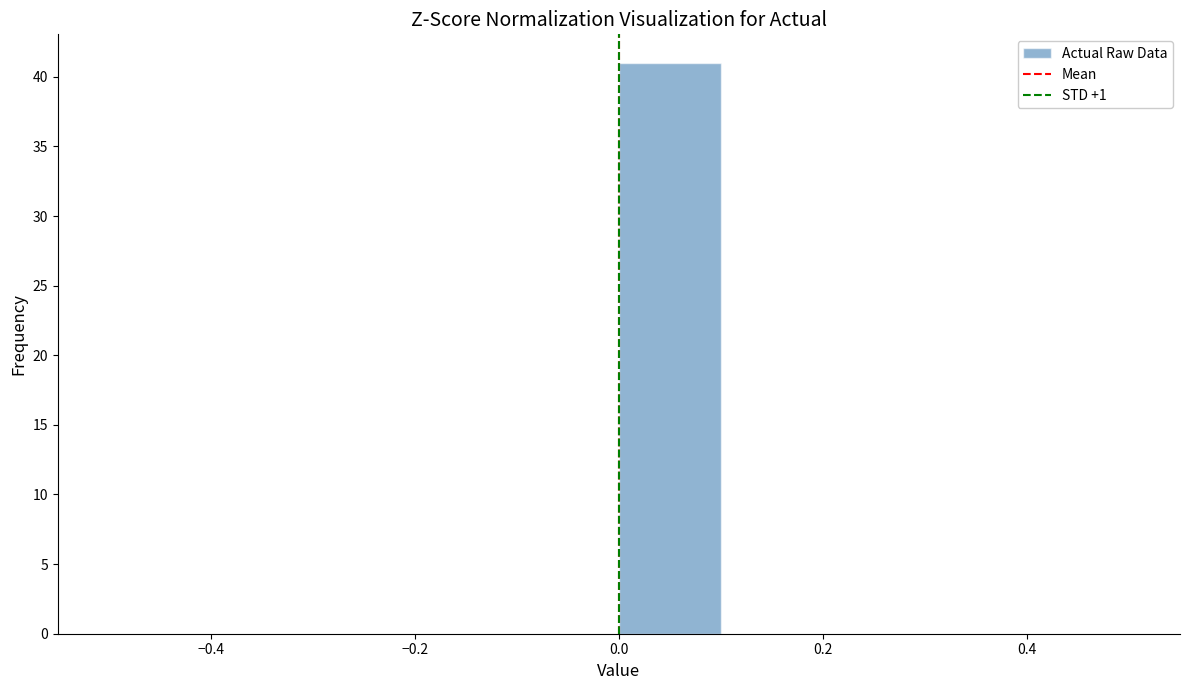

What is the height of the bar covering 0.0 to 0.1 on the x-axis? The values are not printed on the chart, so give them approximately, as read against the axis.

41